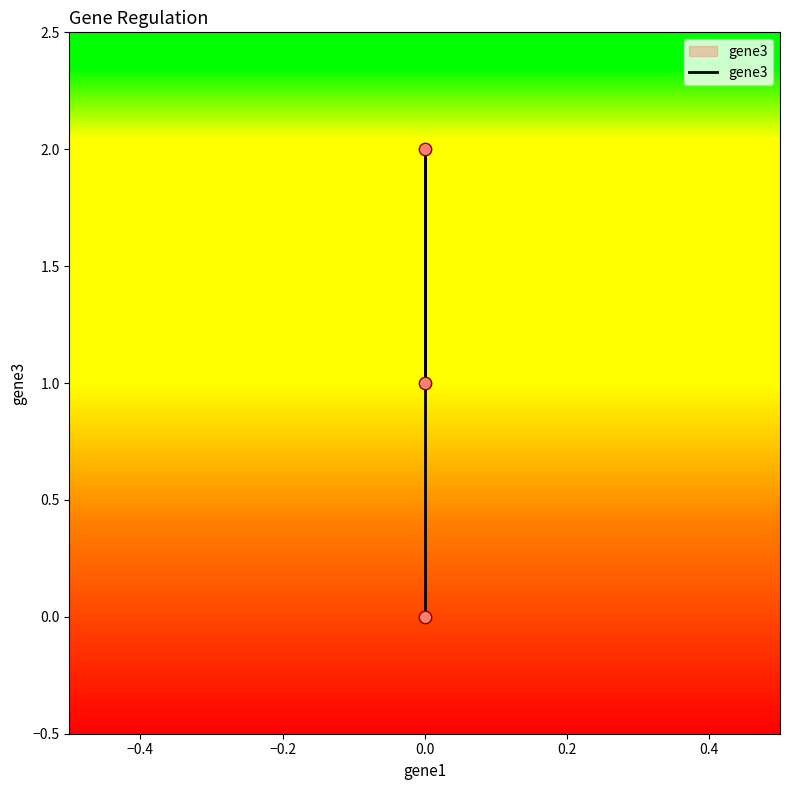

Between −0.2 and −0.6, which is larger?

−0.2